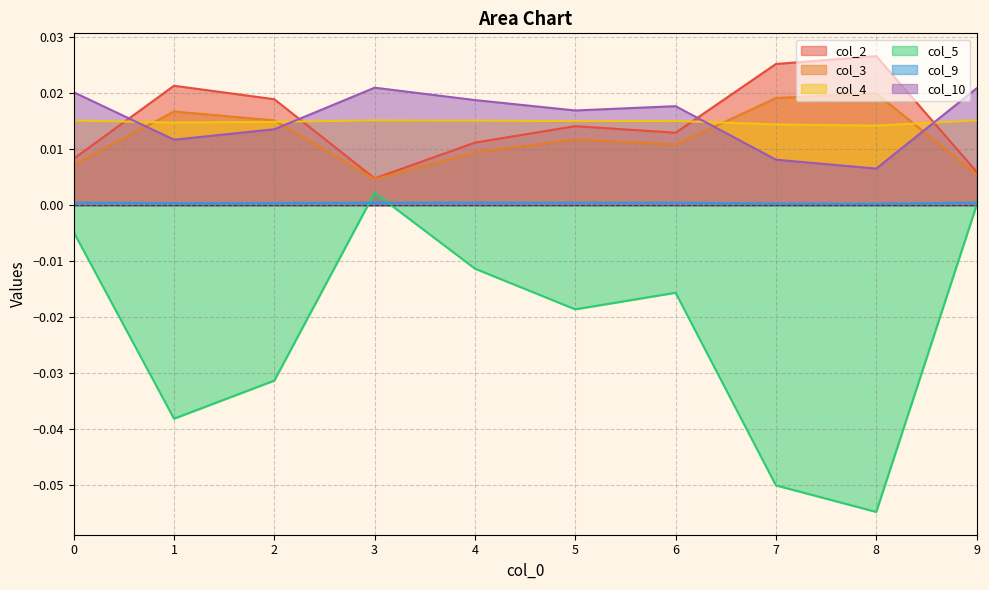

Is it true that col_10 equals 0.0 at 0?

True